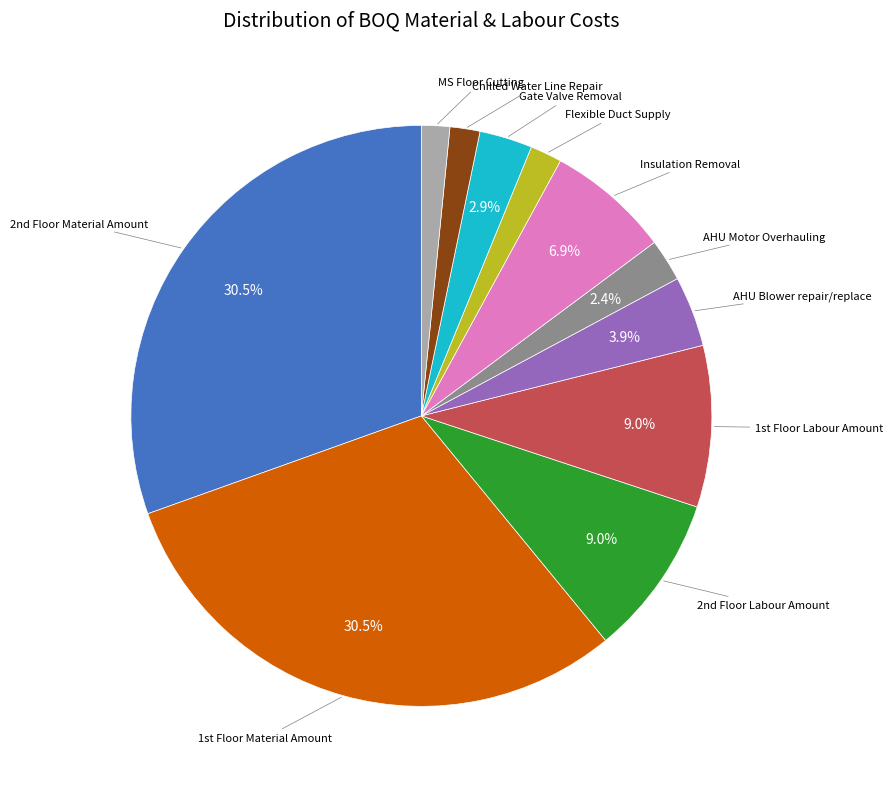

Does any single category account for the majority?

No